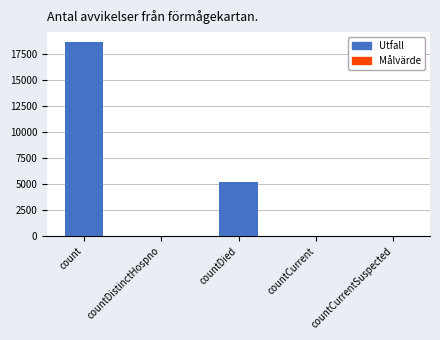

What is the average value?

4787